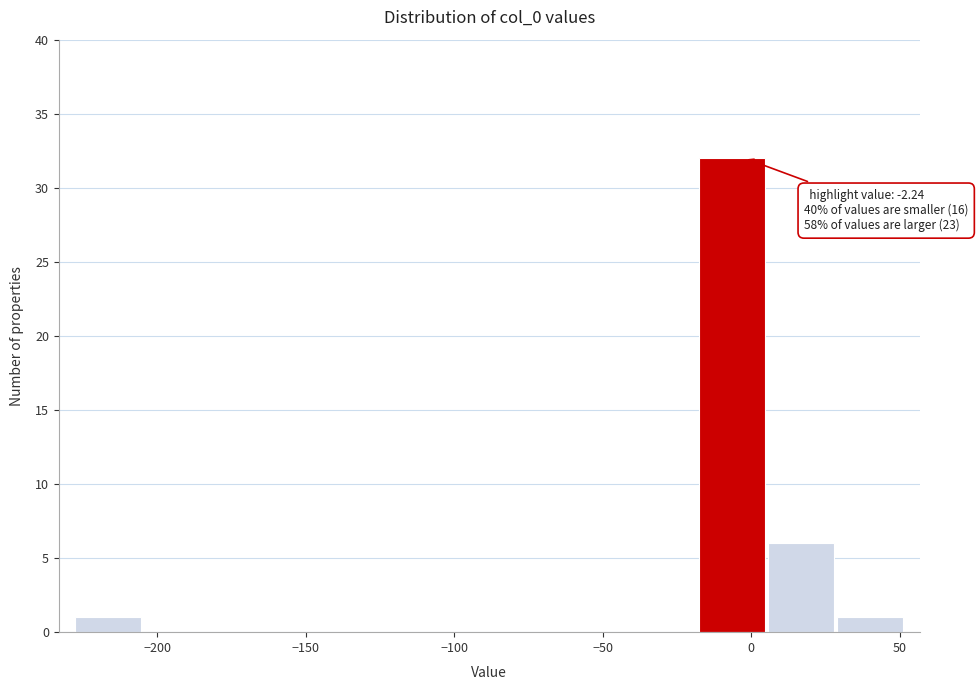

Over which range of the x-axis is the bar tallest?

-20 to 5